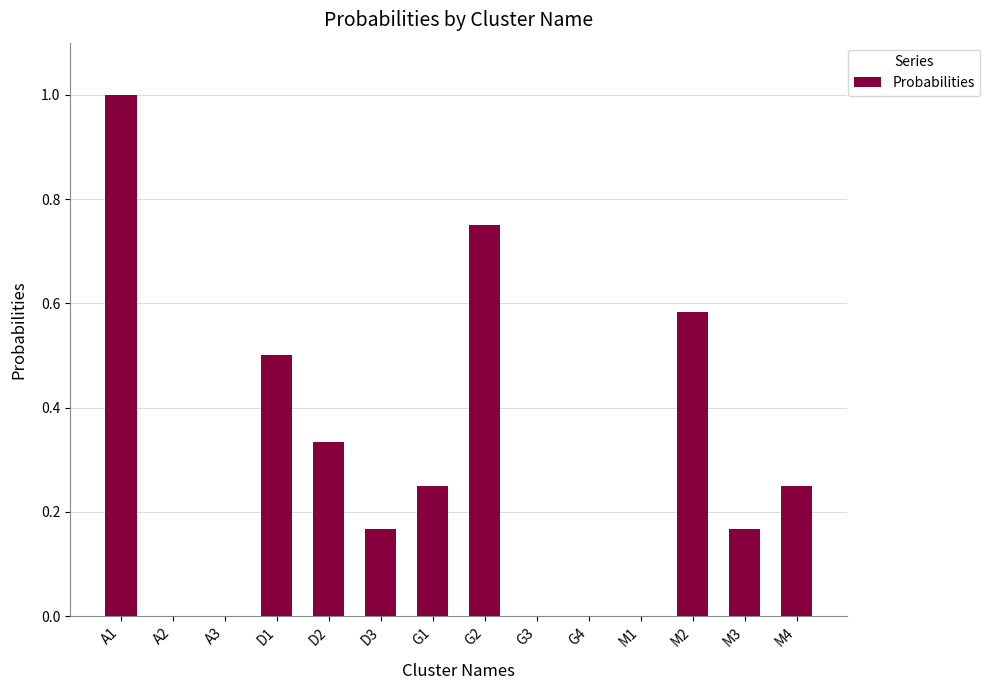

How many categories are shown in the chart?

14